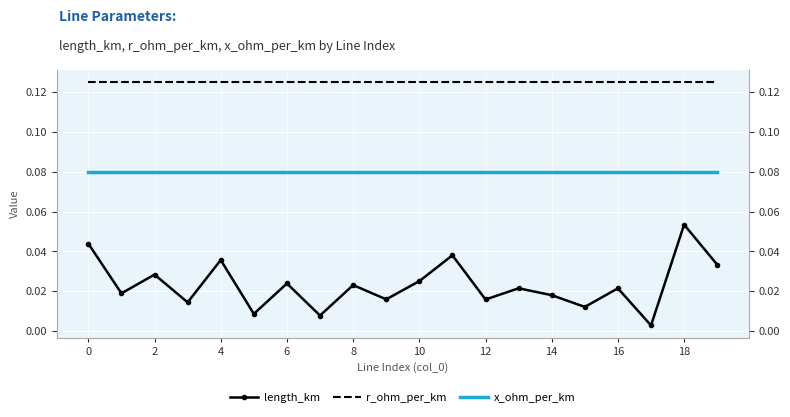

Reading right to left, list all the values displayed in this chart.

length_km: 0.0	0.1	0.0	0.0	0.0	0.0	0.0	0.0	0.0	0.0	0.0	0.0	0.0	0.0	0.0	0.0	0.0	0.0	0.0	0.0
r_ohm_per_km: 0.1	0.1	0.1	0.1	0.1	0.1	0.1	0.1	0.1	0.1	0.1	0.1	0.1	0.1	0.1	0.1	0.1	0.1	0.1	0.1
x_ohm_per_km: 0.1	0.1	0.1	0.1	0.1	0.1	0.1	0.1	0.1	0.1	0.1	0.1	0.1	0.1	0.1	0.1	0.1	0.1	0.1	0.1